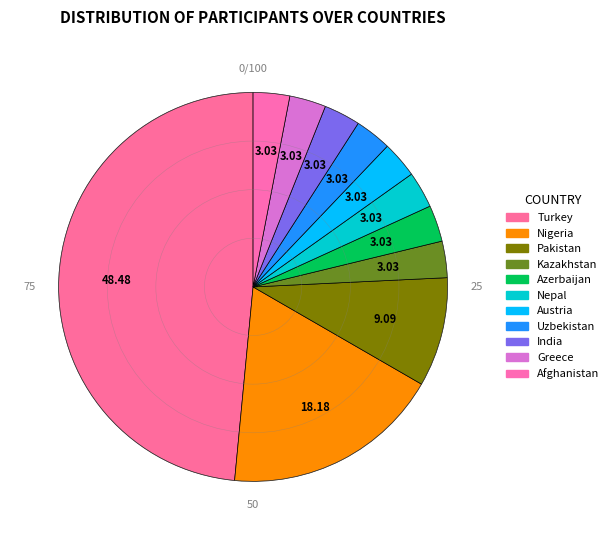

Is the sum of Austria and Nigeria greater than half?

No